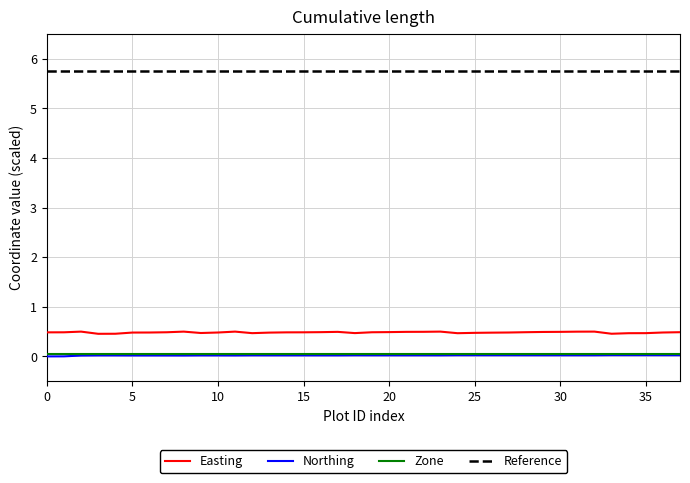

True or false: Zone has a value of 0.1 at 0.

True